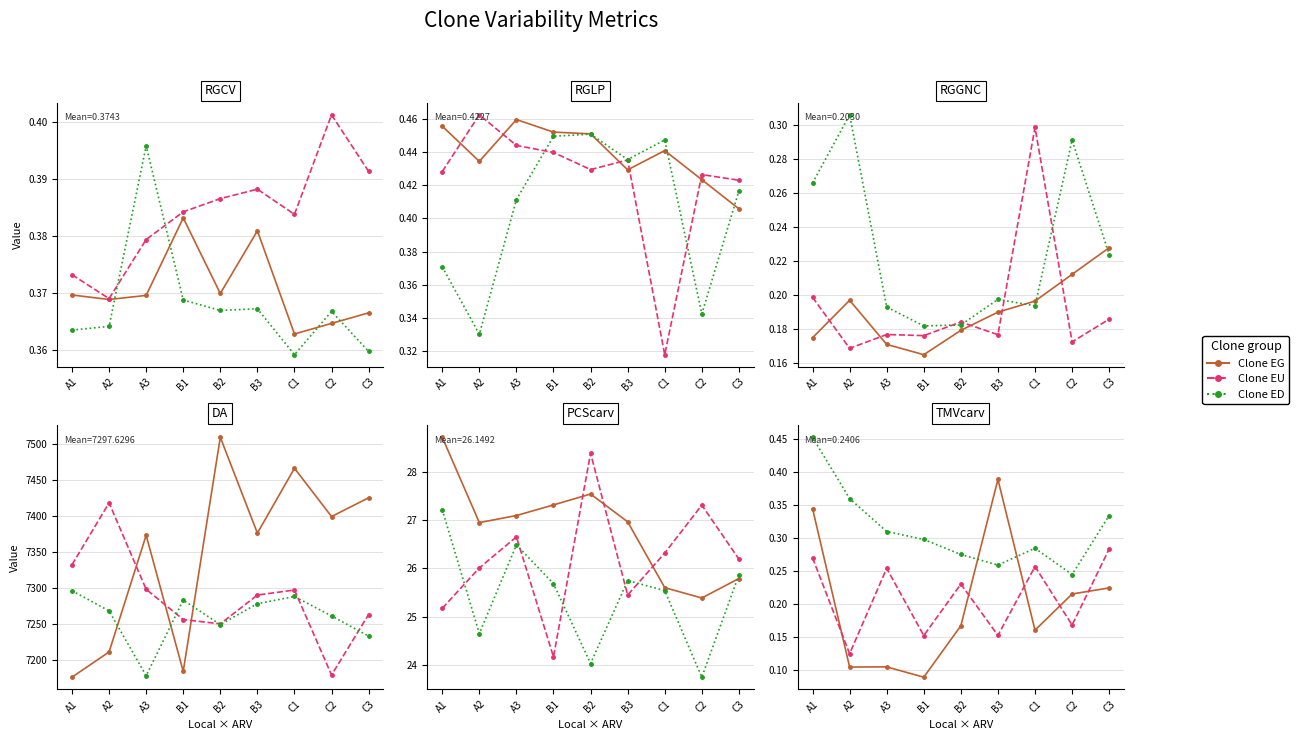

Reading right to left, extract all data points from this chart.

RGCV: ED-C-3=0.4	ED-C-2=0.4	ED-C-1=0.4	ED-B-3=0.4	ED-B-2=0.4	ED-B-1=0.4	ED-A-3=0.4	ED-A-2=0.4	ED-A-1=0.4	EU-C-3=0.4	EU-C-2=0.4	EU-C-1=0.4	EU-B-3=0.4	EU-B-2=0.4	EU-B-1=0.4	EU-A-3=0.4	EU-A-2=0.4	EU-A-1=0.4	EG-C-3=0.4	EG-C-2=0.4	EG-C-1=0.4	EG-B-3=0.4	EG-B-2=0.4	EG-B-1=0.4	EG-A-3=0.4	EG-A-2=0.4	EG-A-1=0.4
RGLP: ED-C-3=0.4	ED-C-2=0.3	ED-C-1=0.4	ED-B-3=0.4	ED-B-2=0.5	ED-B-1=0.4	ED-A-3=0.4	ED-A-2=0.3	ED-A-1=0.4	EU-C-3=0.4	EU-C-2=0.4	EU-C-1=0.3	EU-B-3=0.4	EU-B-2=0.4	EU-B-1=0.4	EU-A-3=0.4	EU-A-2=0.5	EU-A-1=0.4	EG-C-3=0.4	EG-C-2=0.4	EG-C-1=0.4	EG-B-3=0.4	EG-B-2=0.5	EG-B-1=0.5	EG-A-3=0.5	EG-A-2=0.4	EG-A-1=0.5
RGGNC: ED-C-3=0.2	ED-C-2=0.3	ED-C-1=0.2	ED-B-3=0.2	ED-B-2=0.2	ED-B-1=0.2	ED-A-3=0.2	ED-A-2=0.3	ED-A-1=0.3	EU-C-3=0.2	EU-C-2=0.2	EU-C-1=0.3	EU-B-3=0.2	EU-B-2=0.2	EU-B-1=0.2	EU-A-3=0.2	EU-A-2=0.2	EU-A-1=0.2	EG-C-3=0.2	EG-C-2=0.2	EG-C-1=0.2	EG-B-3=0.2	EG-B-2=0.2	EG-B-1=0.2	EG-A-3=0.2	EG-A-2=0.2	EG-A-1=0.2
DA: ED-C-3=7233.0	ED-C-2=7261.0	ED-C-1=7288.0	ED-B-3=7278.0	ED-B-2=7249.0	ED-B-1=7283.0	ED-A-3=7178.0	ED-A-2=7268.0	ED-A-1=7296.0	EU-C-3=7263.0	EU-C-2=7179.0	EU-C-1=7297.0	EU-B-3=7290.0	EU-B-2=7250.0	EU-B-1=7256.0	EU-A-3=7298.0	EU-A-2=7418.0	EU-A-1=7332.0	EG-C-3=7425.0	EG-C-2=7399.0	EG-C-1=7466.0	EG-B-3=7376.0	EG-B-2=7509.0	EG-B-1=7184.0	EG-A-3=7373.0	EG-A-2=7211.0	EG-A-1=7176.0
PCScarv: ED-C-3=25.9	ED-C-2=23.7	ED-C-1=25.5	ED-B-3=25.8	ED-B-2=24.0	ED-B-1=25.7	ED-A-3=26.5	ED-A-2=24.6	ED-A-1=27.2	EU-C-3=26.2	EU-C-2=27.3	EU-C-1=26.3	EU-B-3=25.4	EU-B-2=28.4	EU-B-1=24.2	EU-A-3=26.7	EU-A-2=26.0	EU-A-1=25.2	EG-C-3=25.8	EG-C-2=25.4	EG-C-1=25.6	EG-B-3=27.0	EG-B-2=27.5	EG-B-1=27.3	EG-A-3=27.1	EG-A-2=27.0	EG-A-1=28.7
TMVcarv: ED-C-3=0.3	ED-C-2=0.2	ED-C-1=0.3	ED-B-3=0.3	ED-B-2=0.3	ED-B-1=0.3	ED-A-3=0.3	ED-A-2=0.4	ED-A-1=0.5	EU-C-3=0.3	EU-C-2=0.2	EU-C-1=0.3	EU-B-3=0.2	EU-B-2=0.2	EU-B-1=0.2	EU-A-3=0.3	EU-A-2=0.1	EU-A-1=0.3	EG-C-3=0.2	EG-C-2=0.2	EG-C-1=0.2	EG-B-3=0.4	EG-B-2=0.2	EG-B-1=0.1	EG-A-3=0.1	EG-A-2=0.1	EG-A-1=0.3